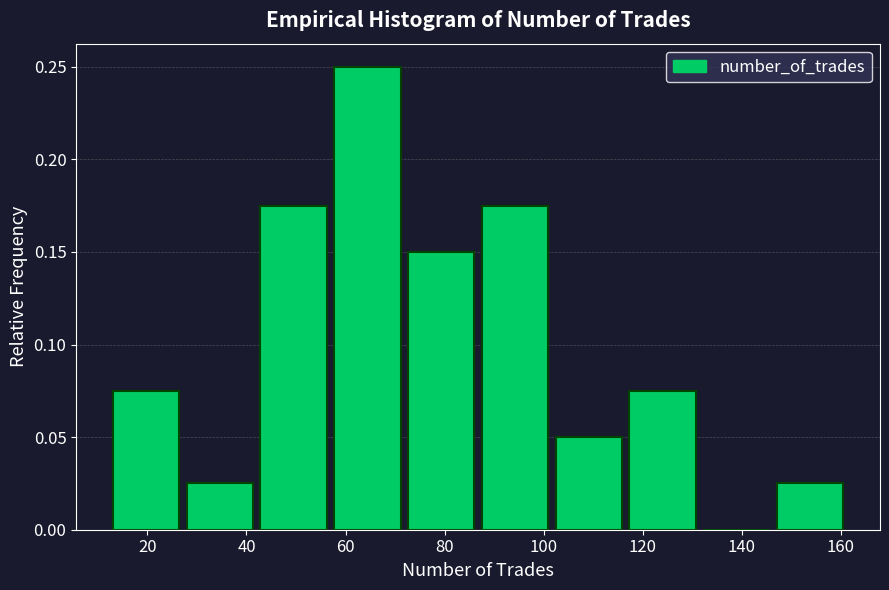

Reading left to right, transcribe this chart: for each bar, give the range it covers on the x-axis and its height. Neither the bar edges nor the heights are printed on the chart, so give them approximately, as read against the axes.

14 to 28: 0.075
28 to 42: 0.025
42 to 58: 0.175
58 to 72: 0.250
72 to 88: 0.150
88 to 102: 0.175
102 to 118: 0.050
118 to 132: 0.075
132 to 148: 0
148 to 162: 0.025